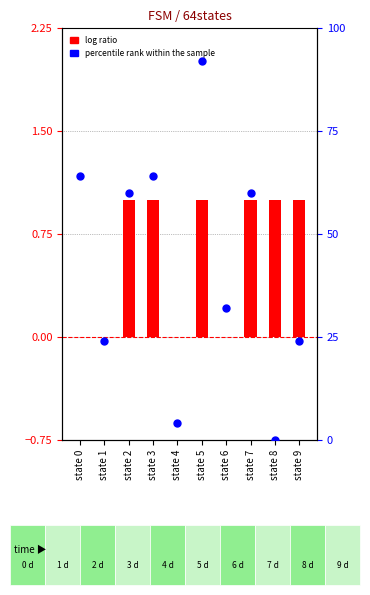

Which series reaches the maximum Y coordinate?

percentile rank within the sample